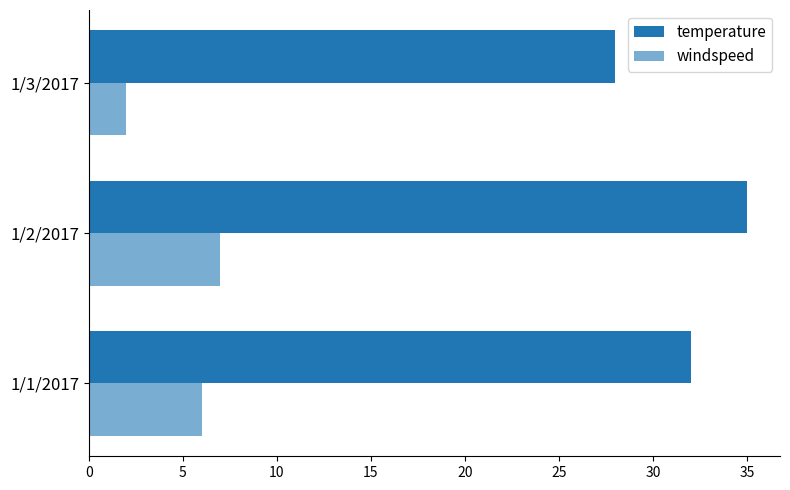

How many distinct data groups are displayed?

2